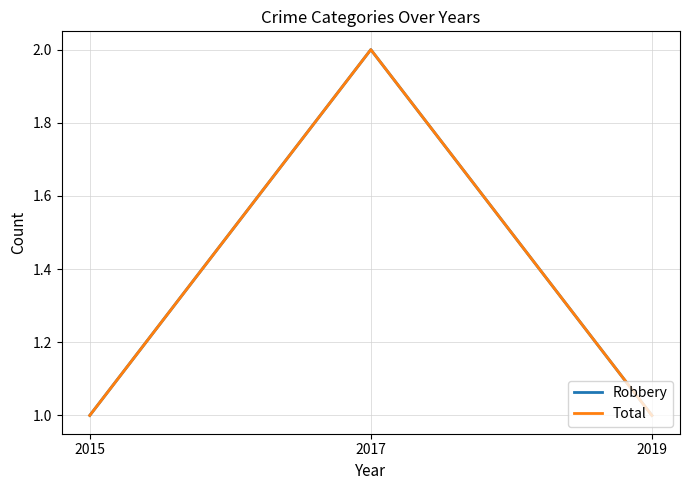

Is this an area chart (filled region under the line)?

No